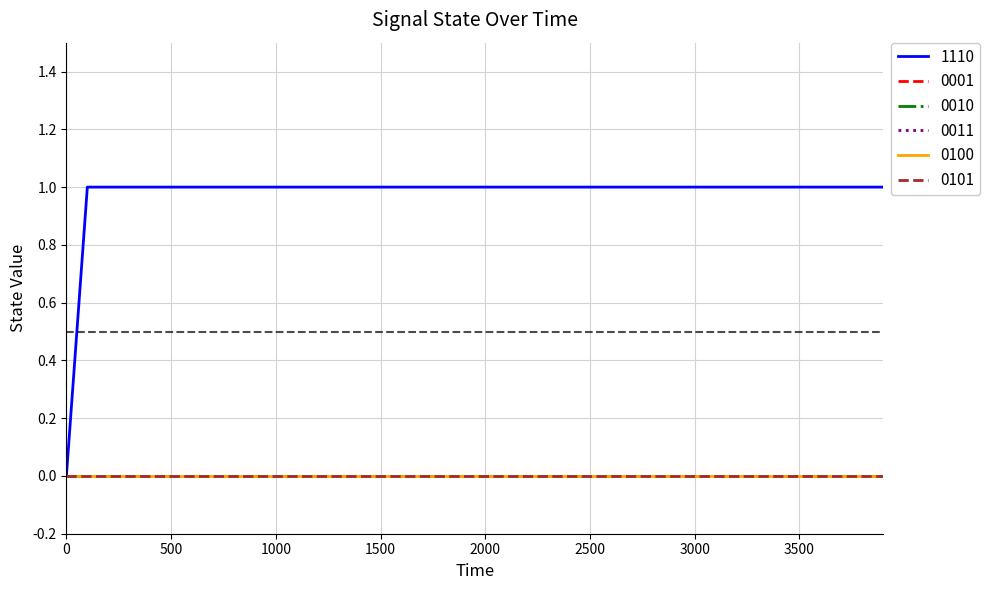

True or false: 1110 has more than 1 interior local peaks.

False